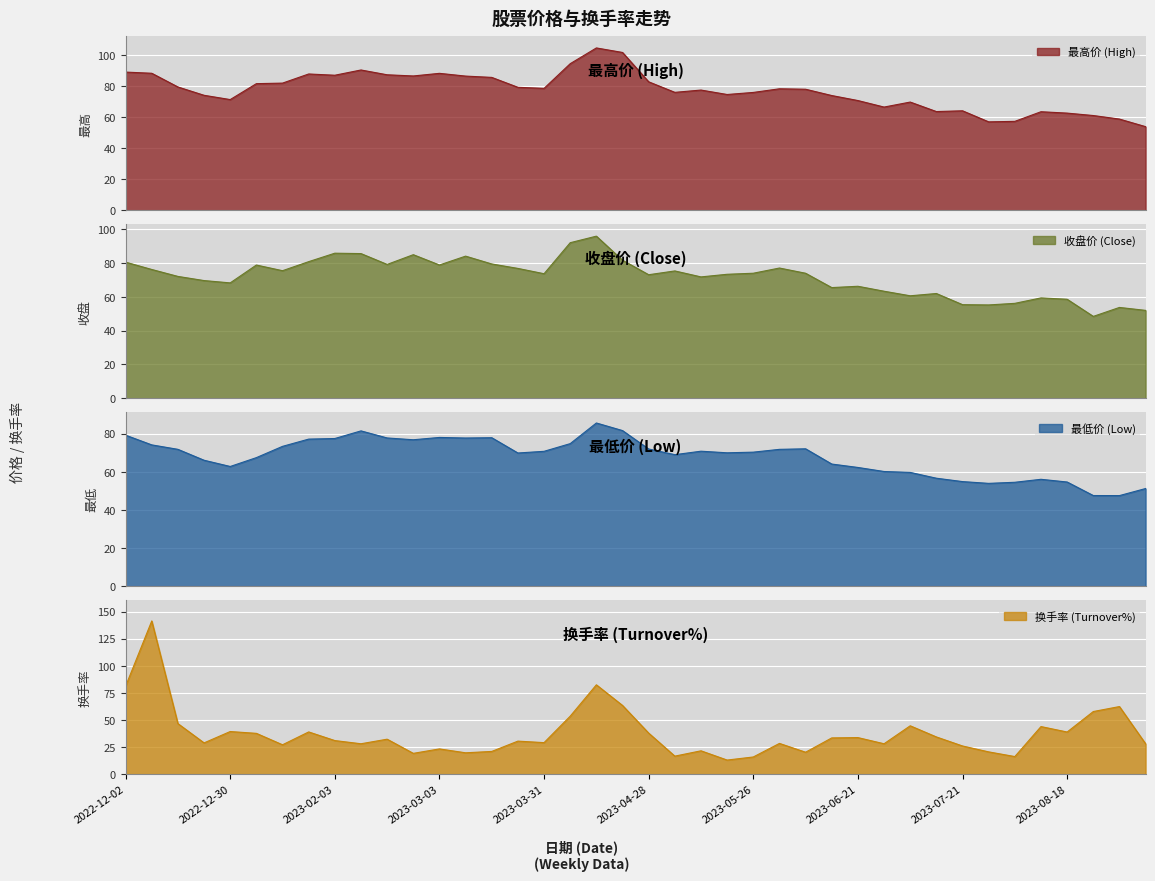

Is it true that 换手率 equals 17.3 at 2023-05-19?

False